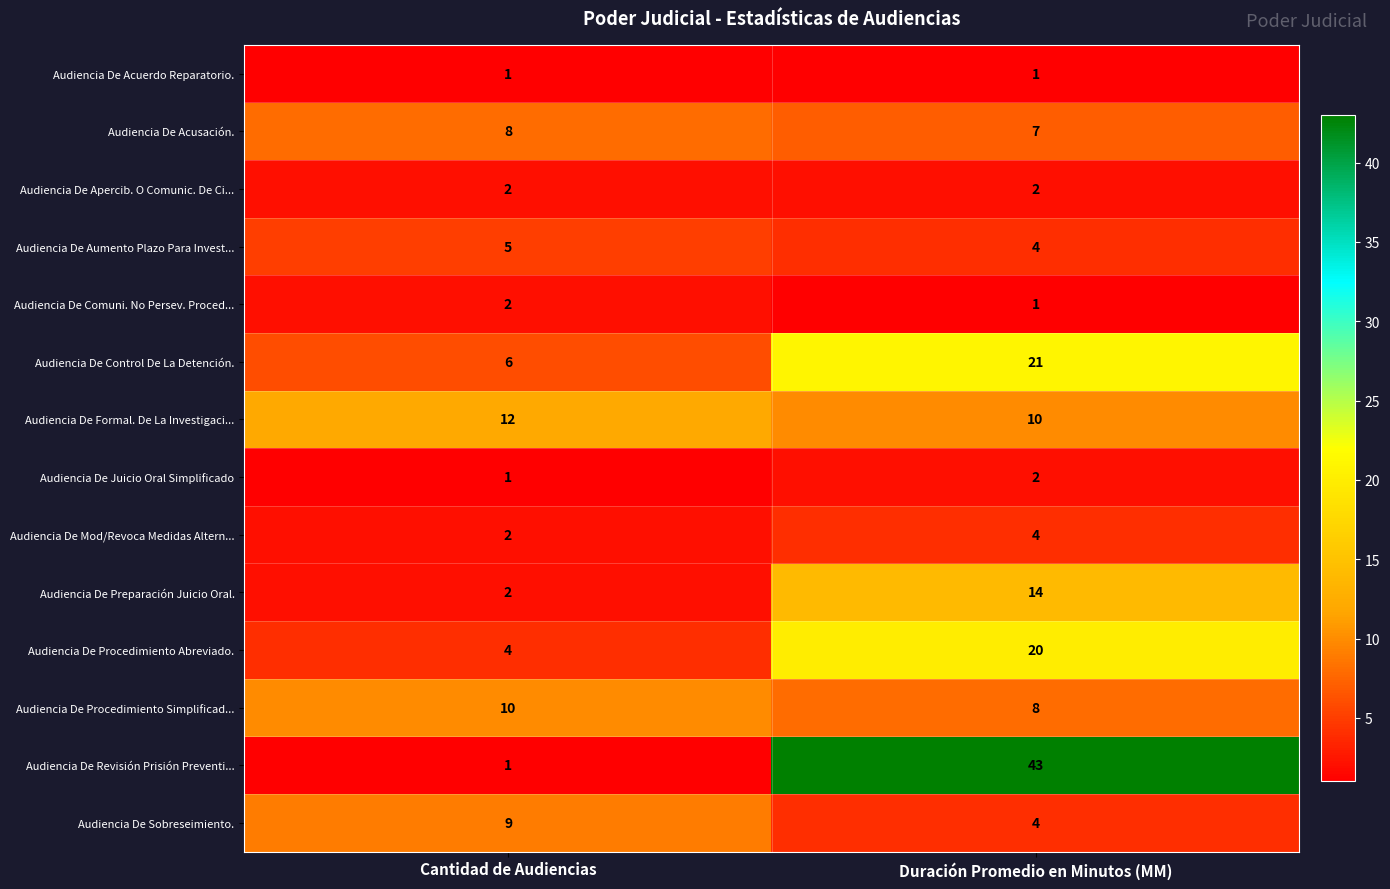

What is the maximum value shown in the chart?

43